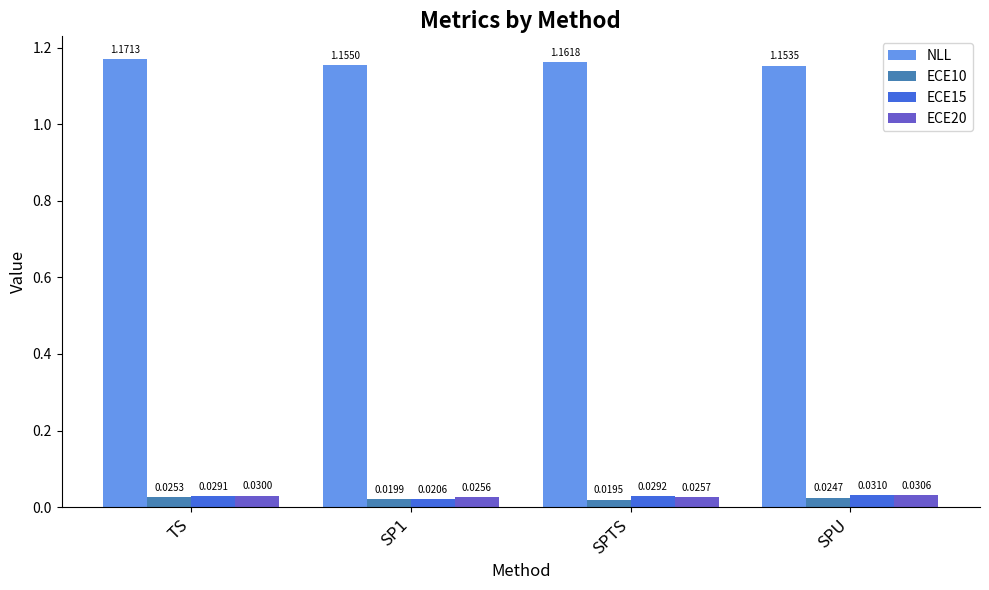

Which category has the highest value across all series?

TS